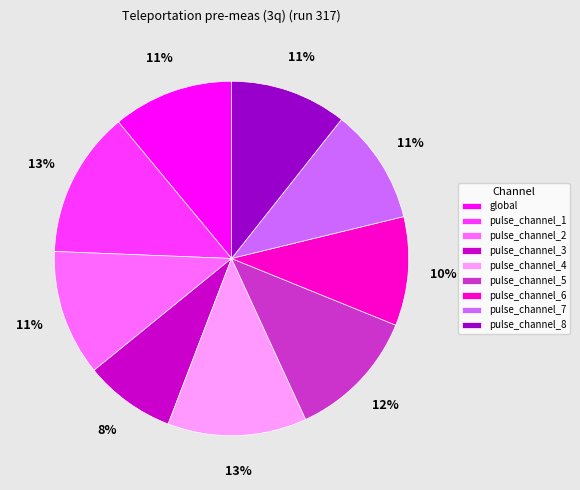

Is it true that pulse_channel_6 is 1% of the pie?

False